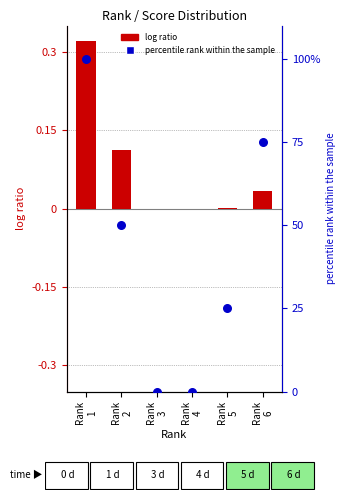

At which category is the sum across all series the highest?

Rank
1